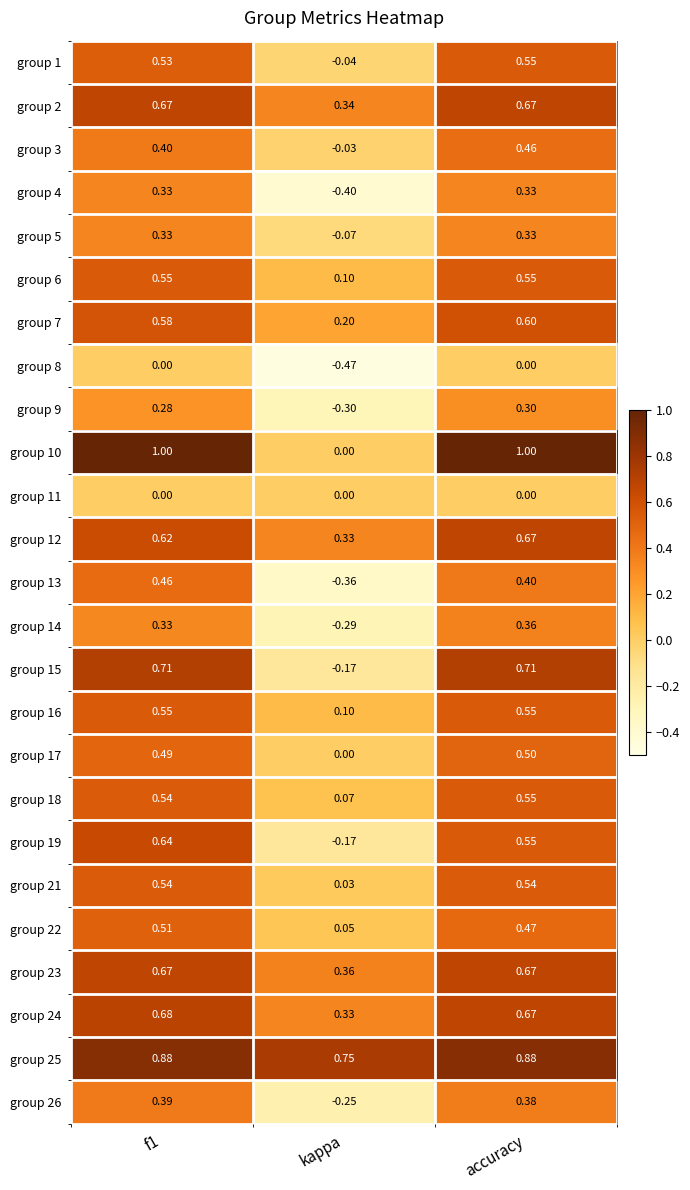

At which category is the sum across all series the highest?

accuracy